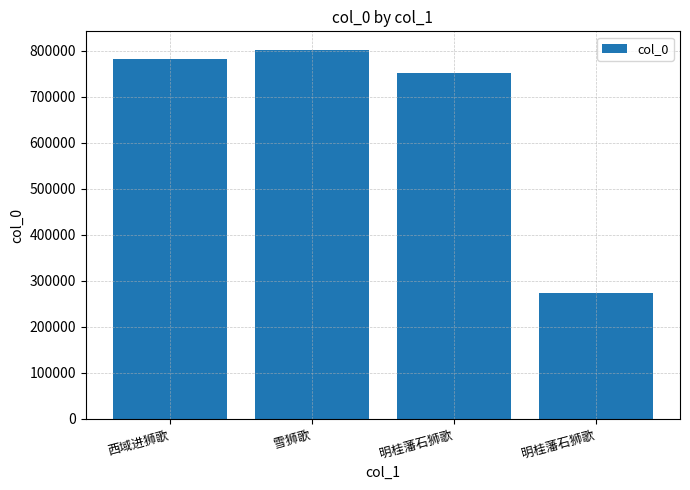

How many values are below 781865?

2